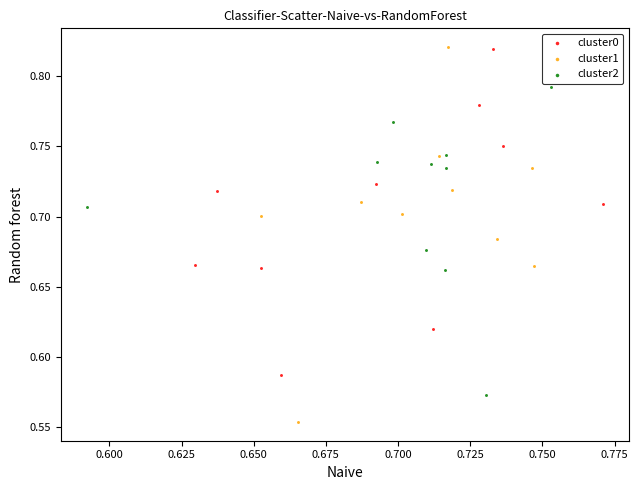

Which series contains the lowest Y value?

cluster1